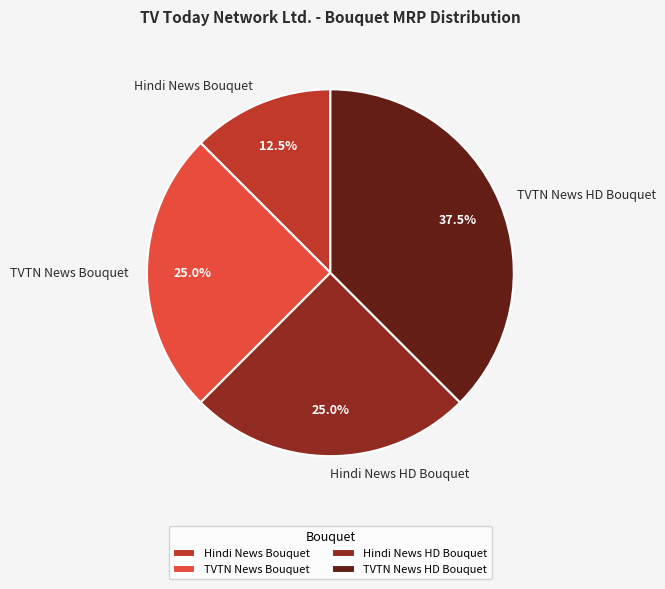

What is the smallest slice in the pie chart?

Hindi News Bouquet